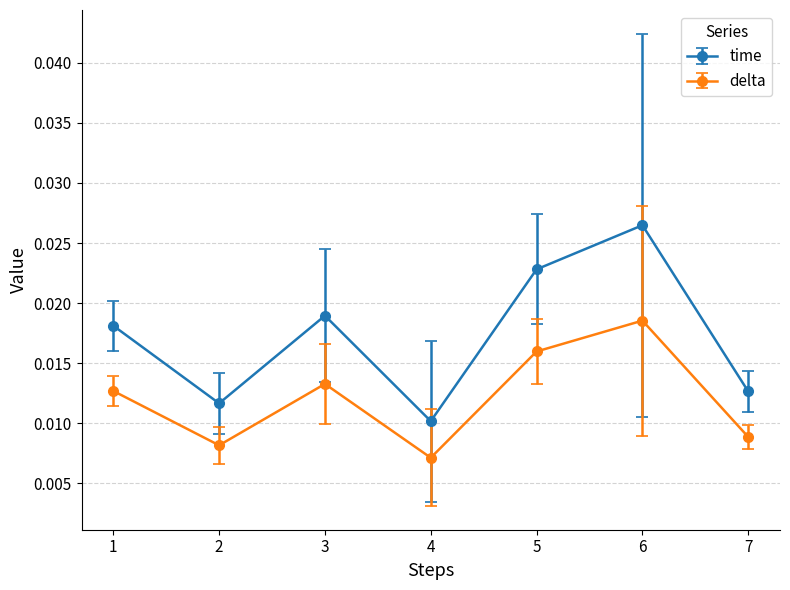

Which series has the largest total across all categories?

time